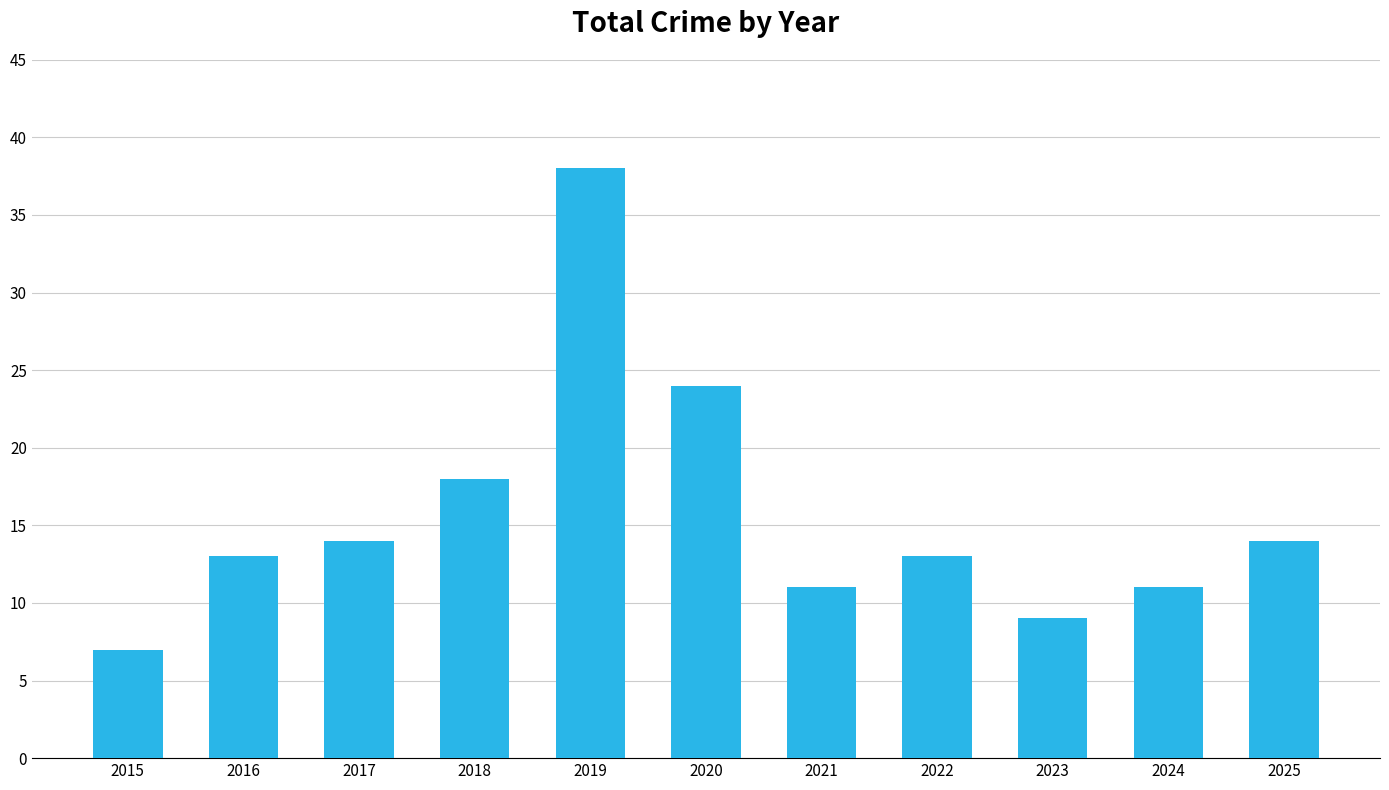

Reading right to left, list all the values displayed in this chart.

2025=14	2024=11	2023=9	2022=13	2021=11	2020=24	2019=38	2018=18	2017=14	2016=13	2015=7